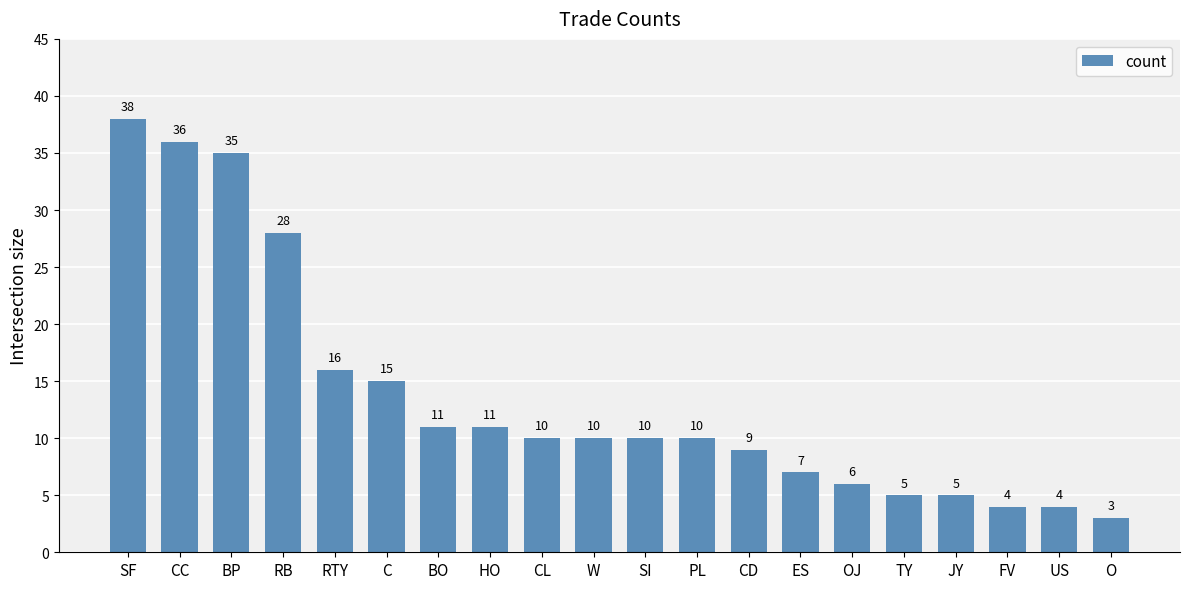

What position from the right is CC?

19